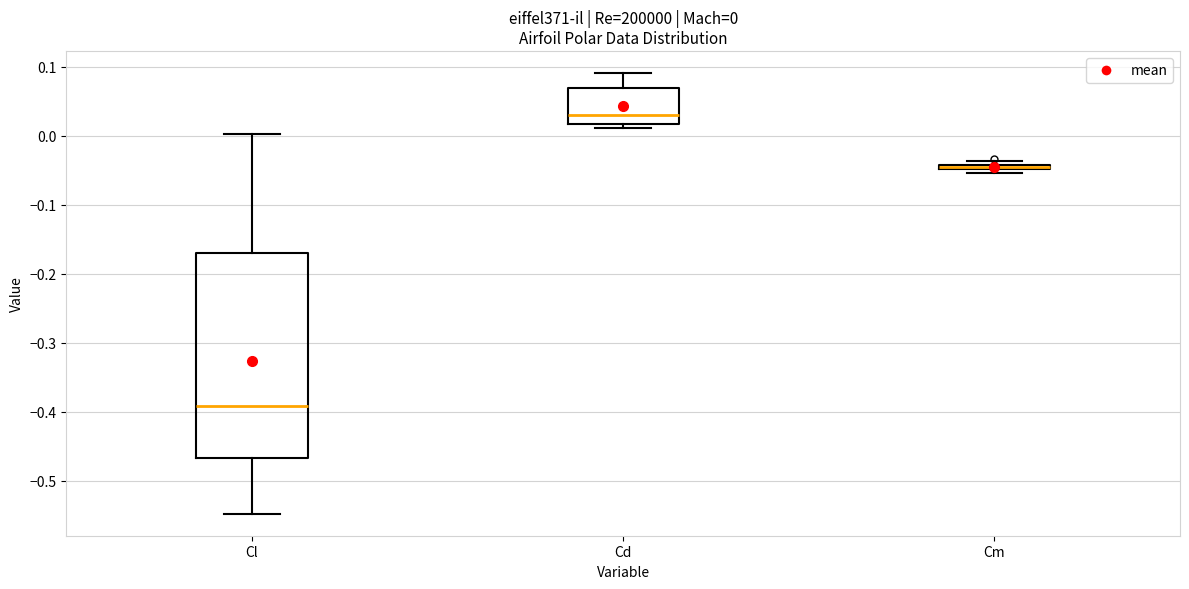

Comparing the boxes themselves (not the whiskers), which one is the tallest?

Cl